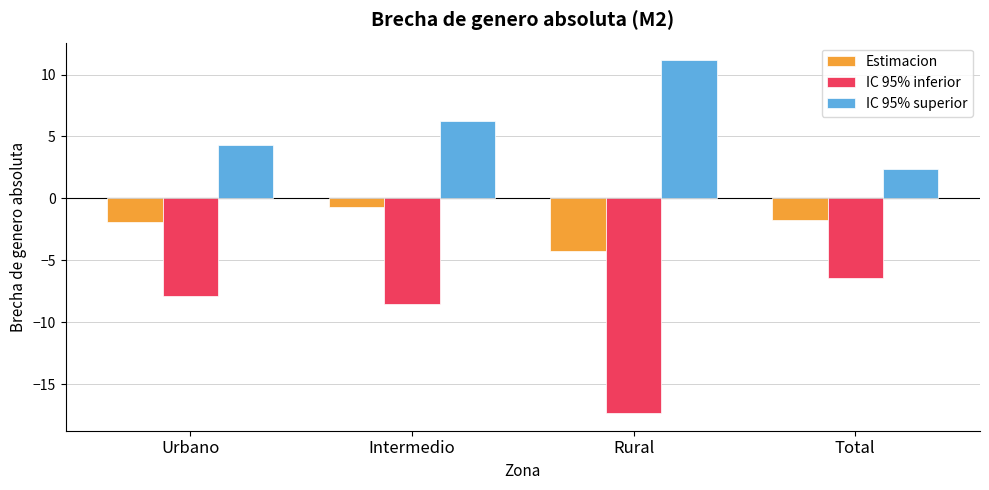

What is the smallest value displayed?

-17.3